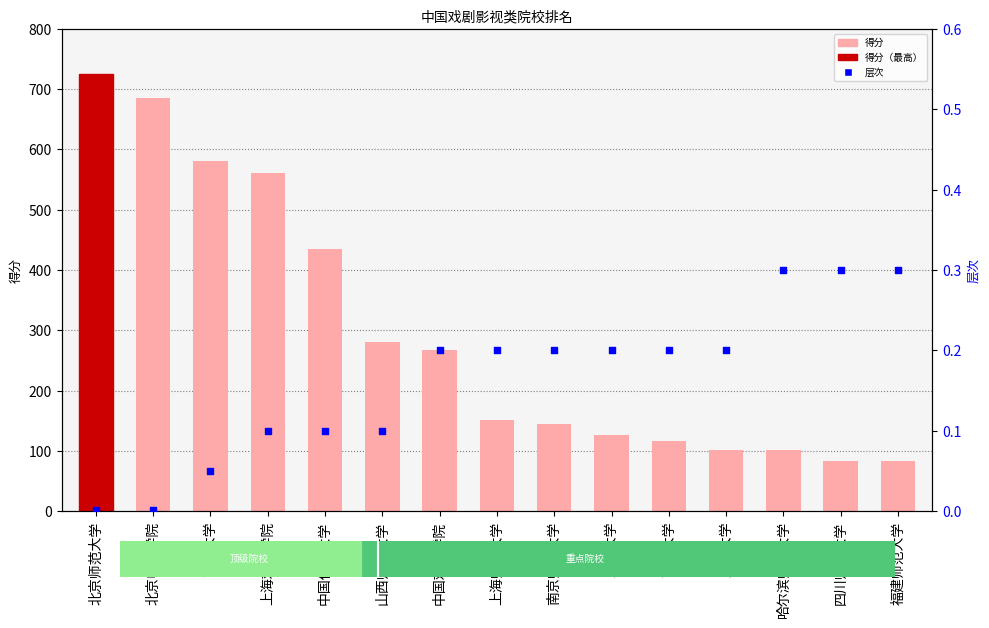

What are all the series names shown in the legend?

得分, 层次